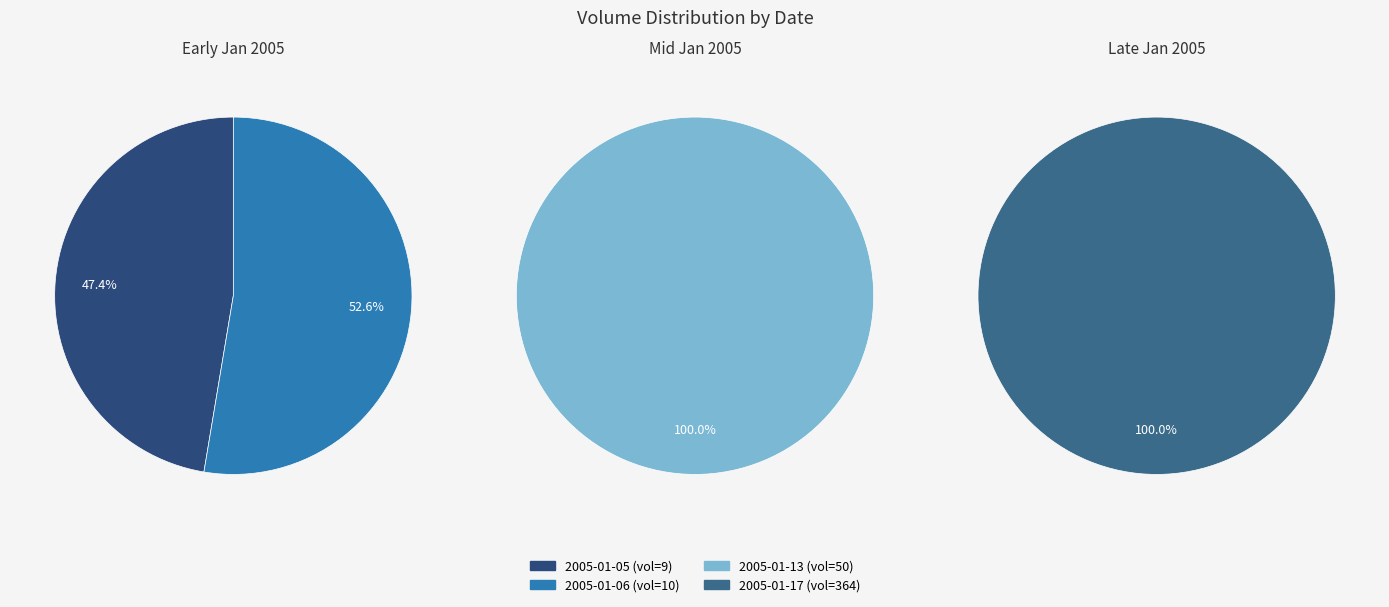

To the nearest percent, what is the difference between the 5 and 2 slice percentages?

2%